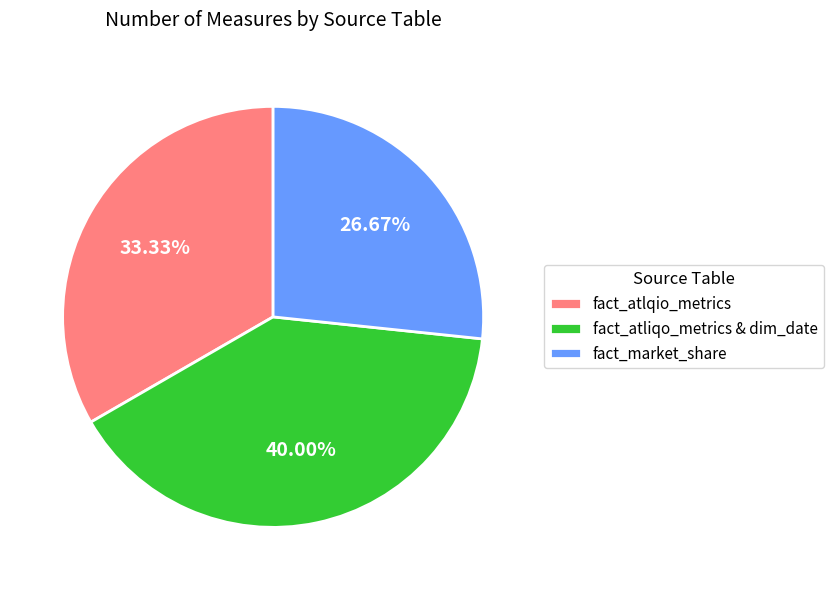

To the nearest percent, what is the difference between the fact_market_share and fact_atlqio_metrics slice percentages?

7%